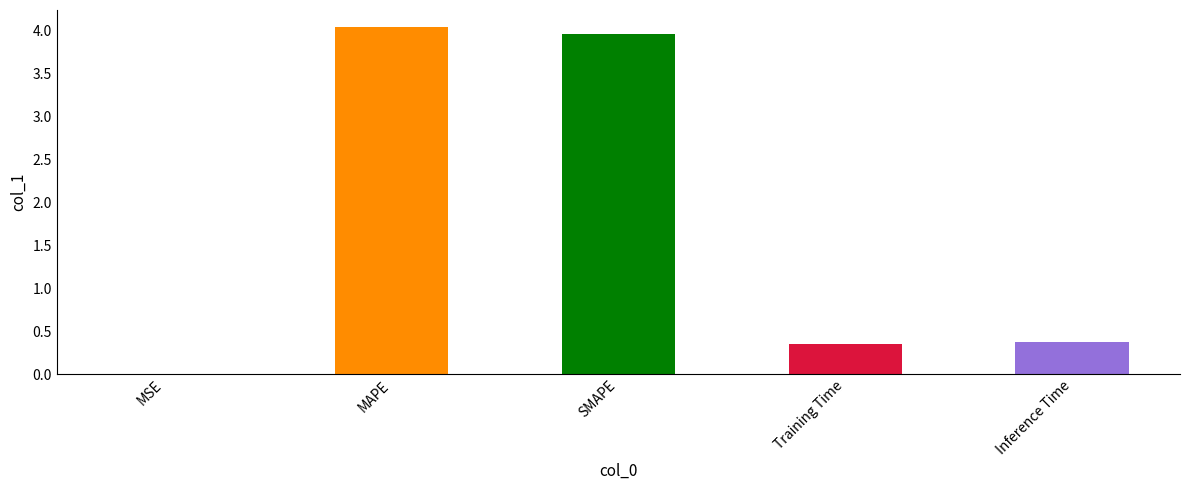

What is the sum of all values?

8.7